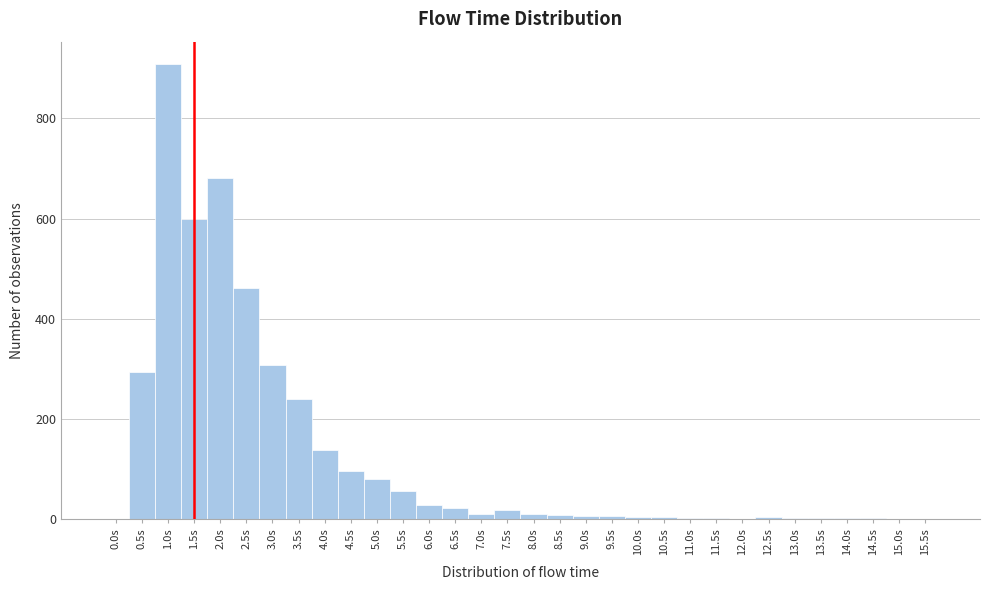

Over which range of the x-axis is the bar tallest?

0.75 to 1.25